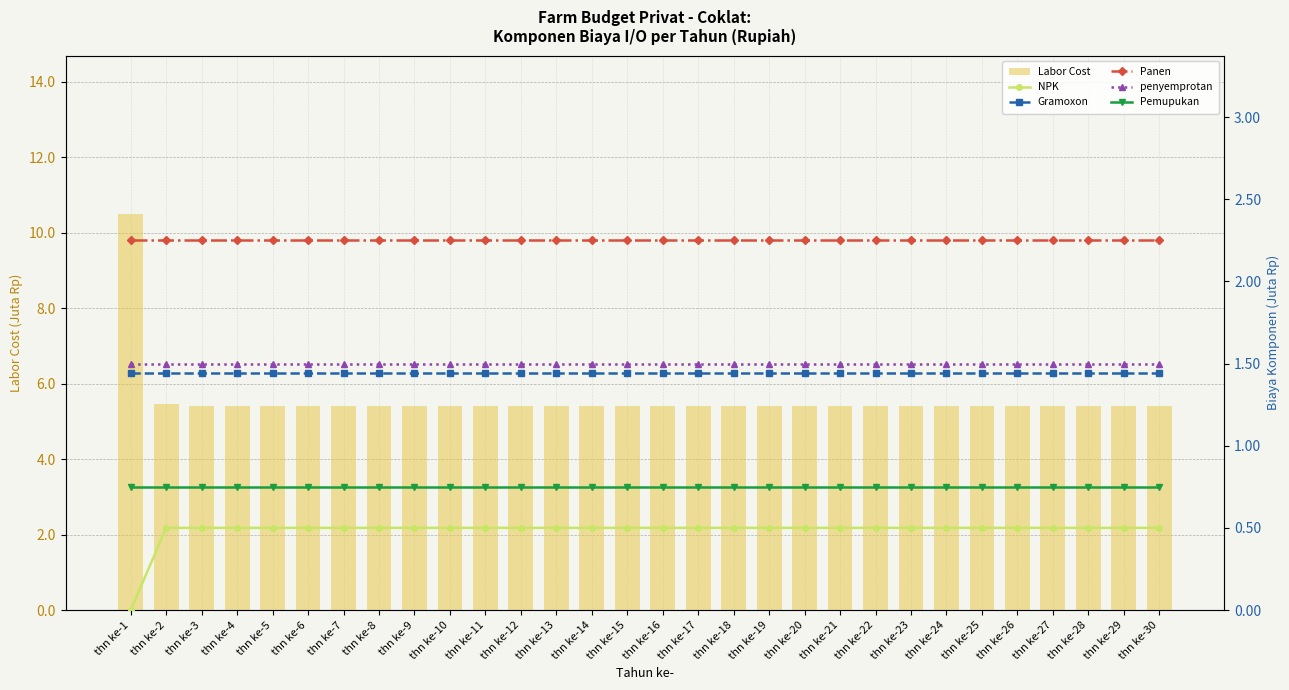

List the labels in order of NPK value, smallest first.

thn ke-1, thn ke-2, thn ke-3, thn ke-4, thn ke-5, thn ke-6, thn ke-7, thn ke-8, thn ke-9, thn ke-10, thn ke-11, thn ke-12, thn ke-13, thn ke-14, thn ke-15, thn ke-16, thn ke-17, thn ke-18, thn ke-19, thn ke-20, thn ke-21, thn ke-22, thn ke-23, thn ke-24, thn ke-25, thn ke-26, thn ke-27, thn ke-28, thn ke-29, thn ke-30